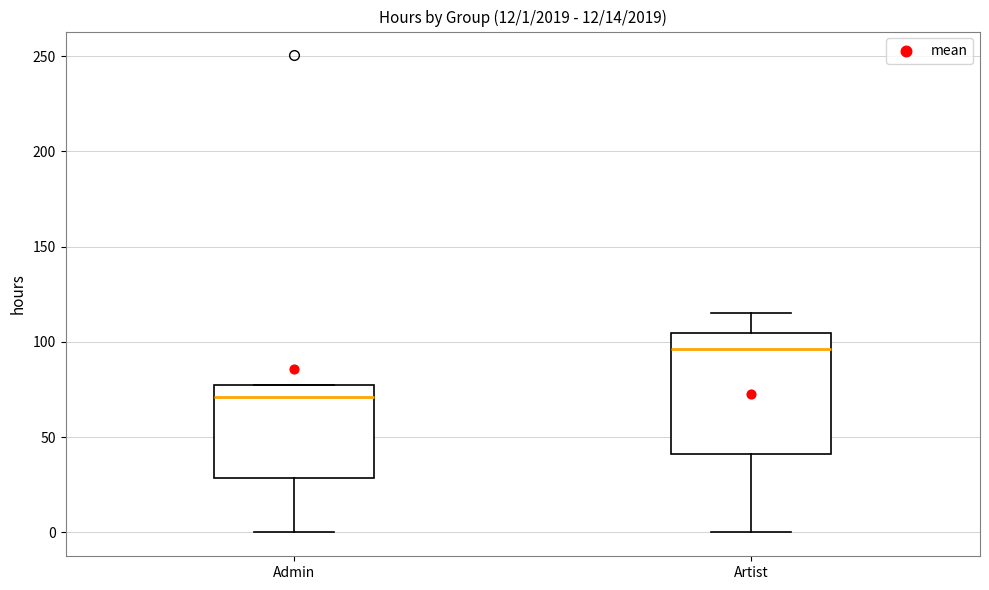

Which box's median line is the highest?

Artist